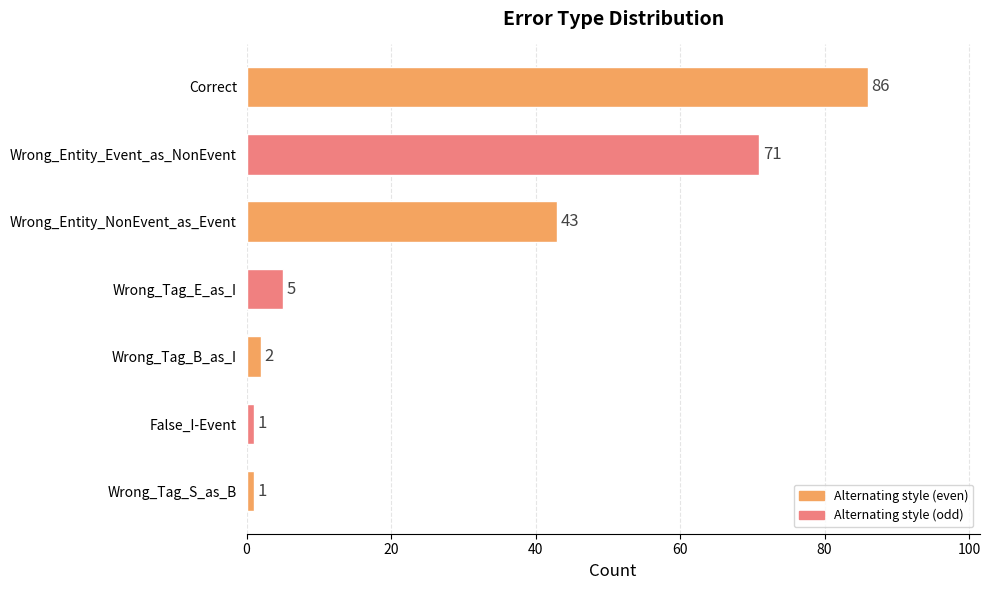

Reading bottom to top, what are all the values shown in this chart?

1	1	2	5	43	71	86